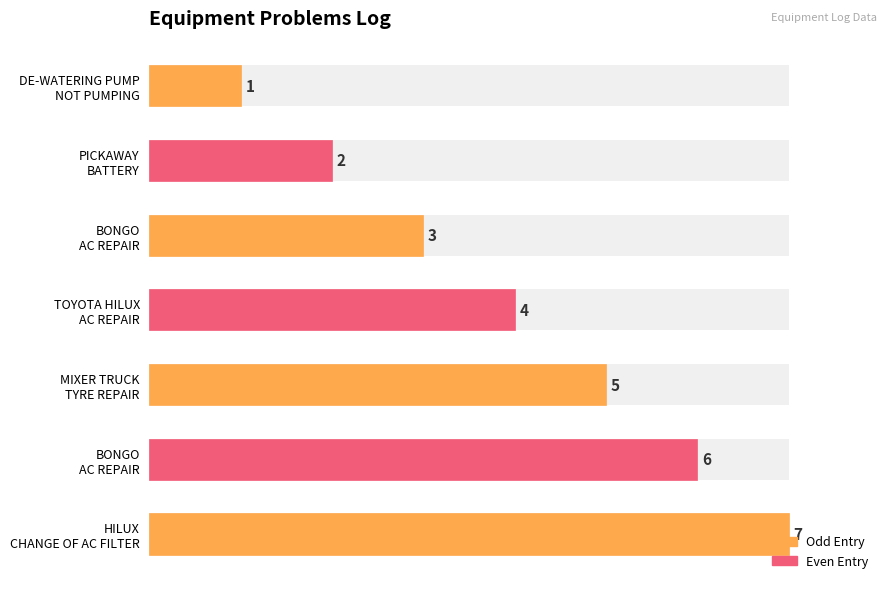

What is the maximum value shown in the chart?

7